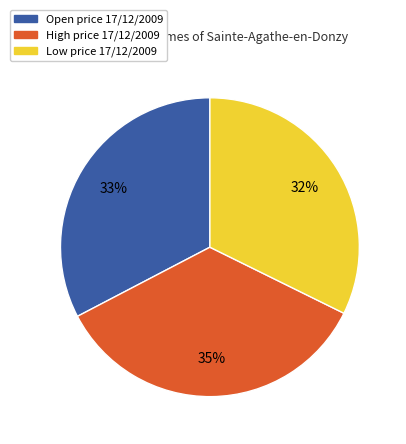

Is there a majority slice in this chart?

No